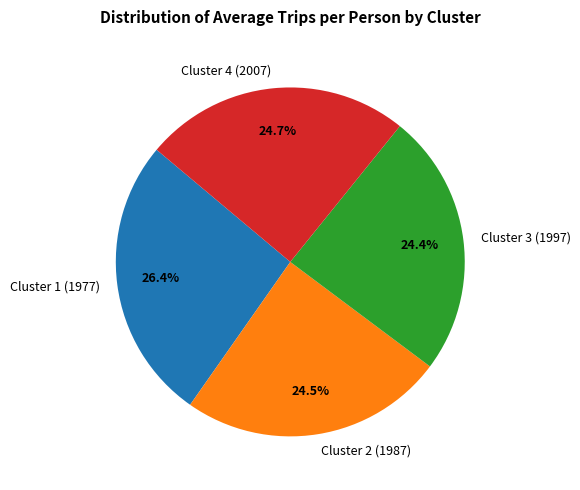

The Cluster 4 (2007) slice represents 25% of the pie. True or false?

True